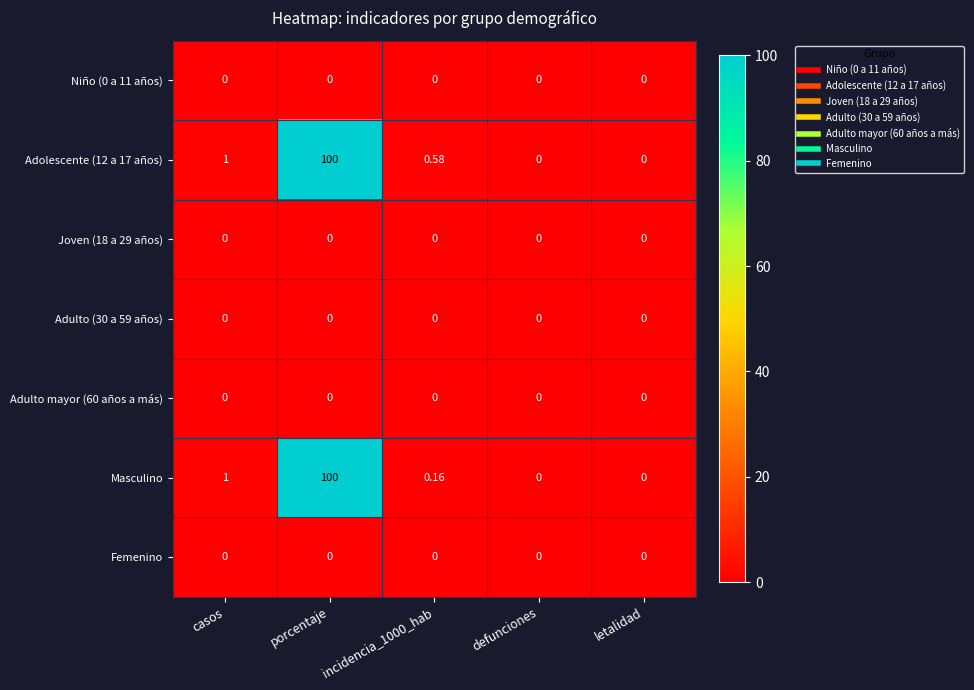

At which label is Adolescente (12 a 17 años) closest to 50?

casos